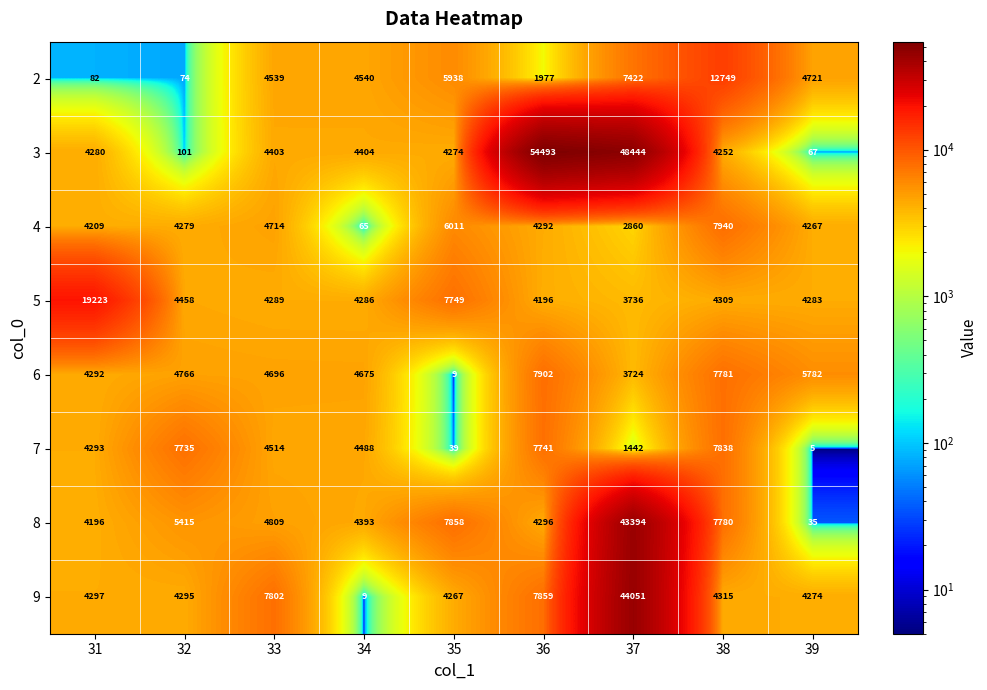

Rank the series at 38 from highest to lowest value.

2, 4, 7, 6, 8, 9, 5, 3